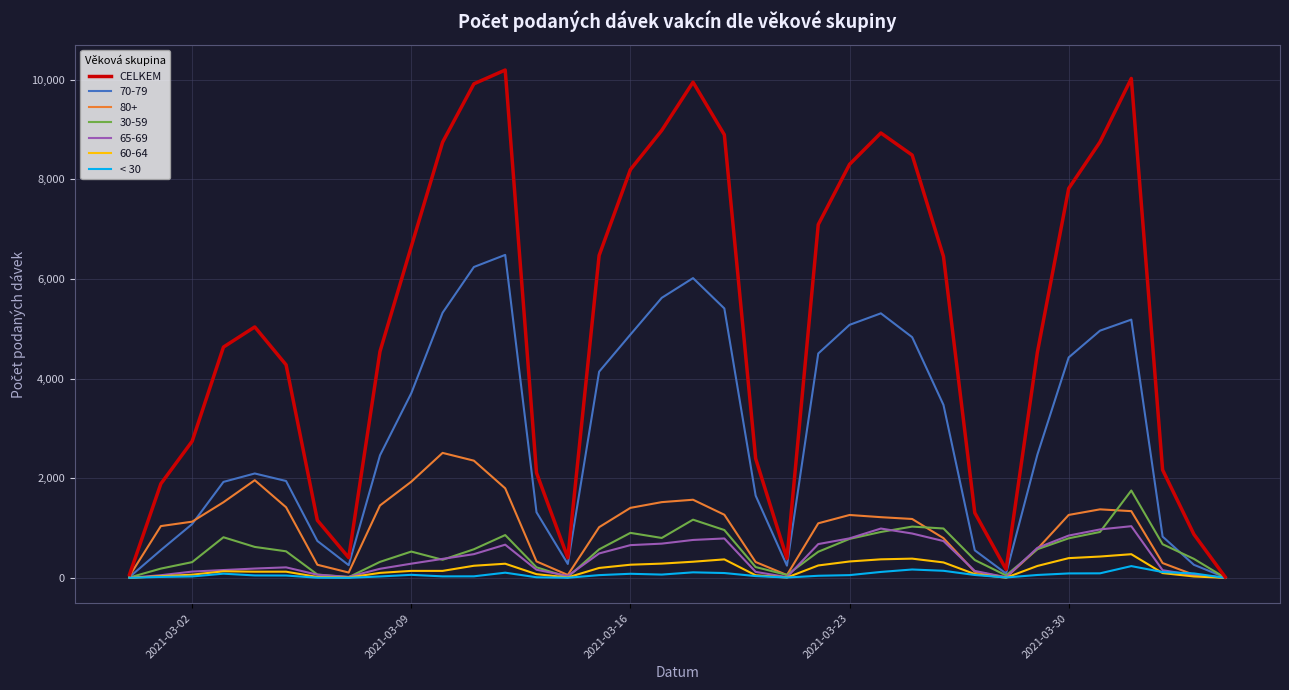

Which series has the widest spread of values?

CELKEM